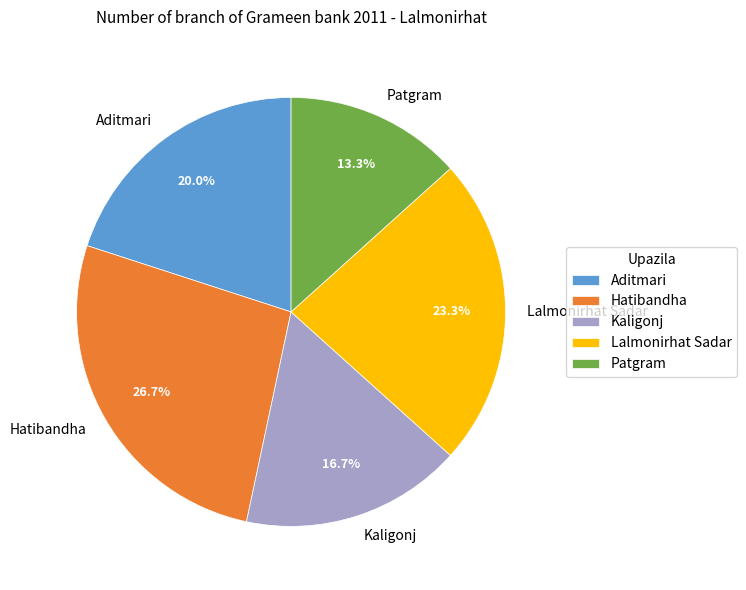

What portion of the pie excludes Kaligonj?

83.3%